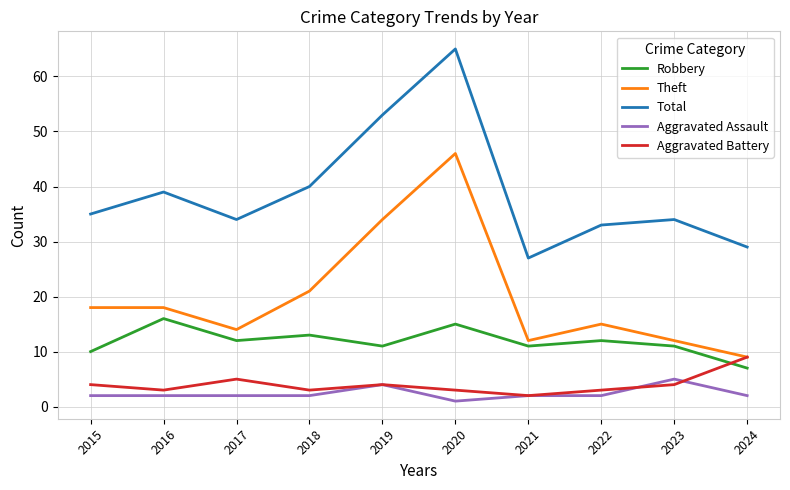

Reading left to right, transcribe all the data shown in this chart.

Robbery: 2015=10	2016=16	2017=12	2018=13	2019=11	2020=15	2021=11	2022=12	2023=11	2024=7
Theft: 2015=18	2016=18	2017=14	2018=21	2019=34	2020=46	2021=12	2022=15	2023=12	2024=9
Total: 2015=35	2016=39	2017=34	2018=40	2019=53	2020=65	2021=27	2022=33	2023=34	2024=29
Aggravated Assault: 2015=2	2016=2	2017=2	2018=2	2019=4	2020=1	2021=2	2022=2	2023=5	2024=2
Aggravated Battery: 2015=4	2016=3	2017=5	2018=3	2019=4	2020=3	2021=2	2022=3	2023=4	2024=9